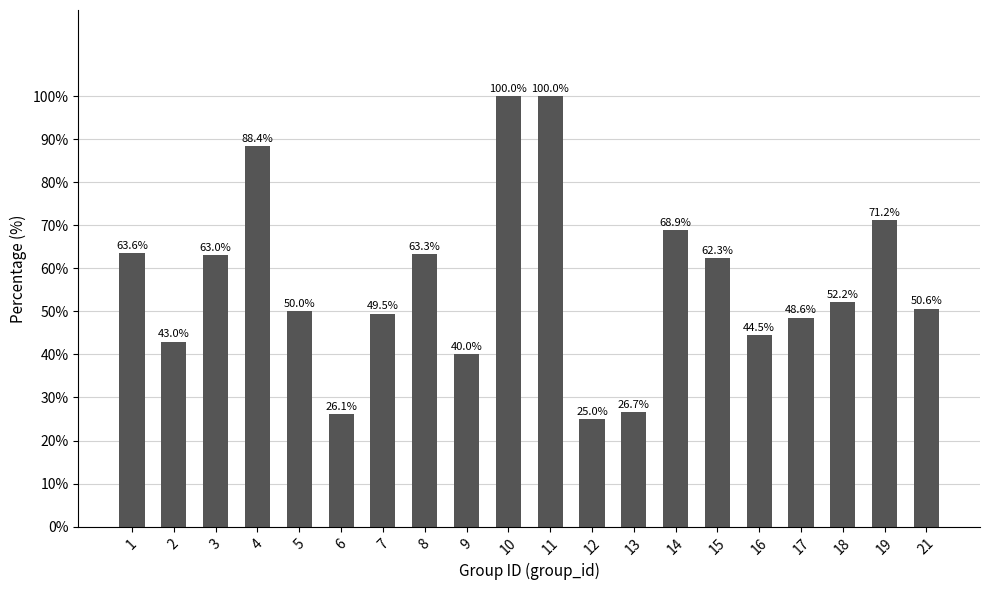

Count the number of values greater than 52.

10